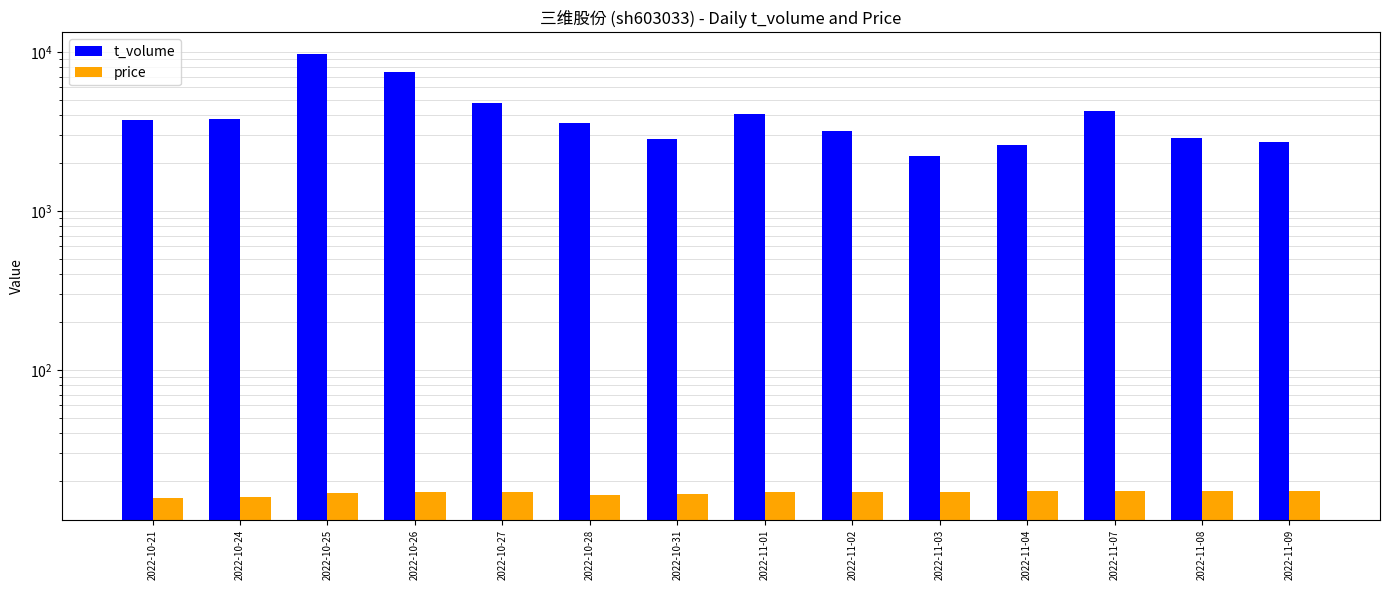

What is the label of the 5th bar from the right?

2022-11-03